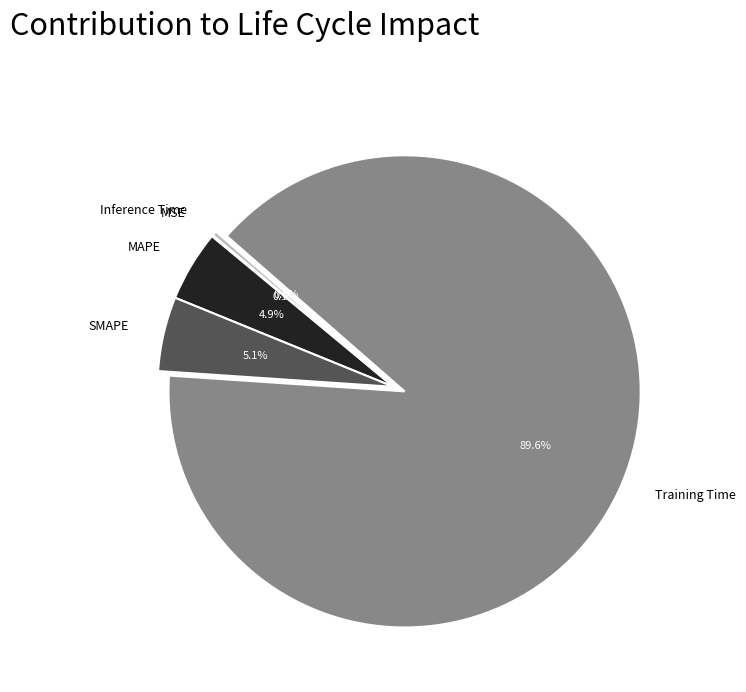

To the nearest percent, what is the combined percentage of SMAPE and Inference Time?

5%